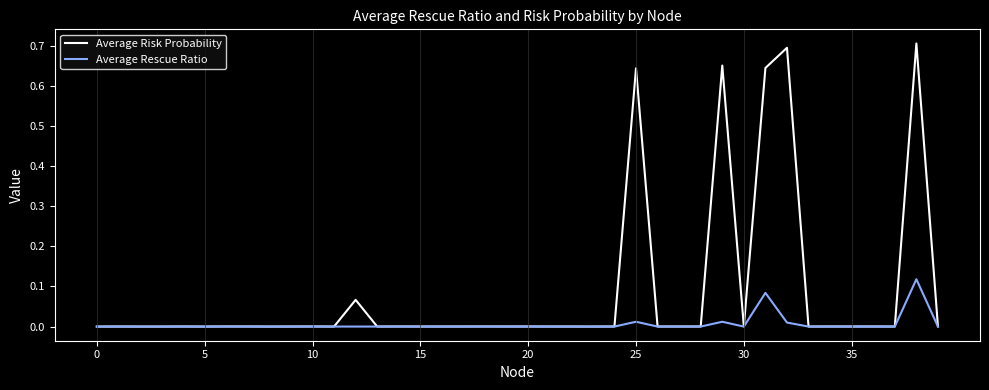

Which series has the largest range (max minus min)?

Average Risk Probability